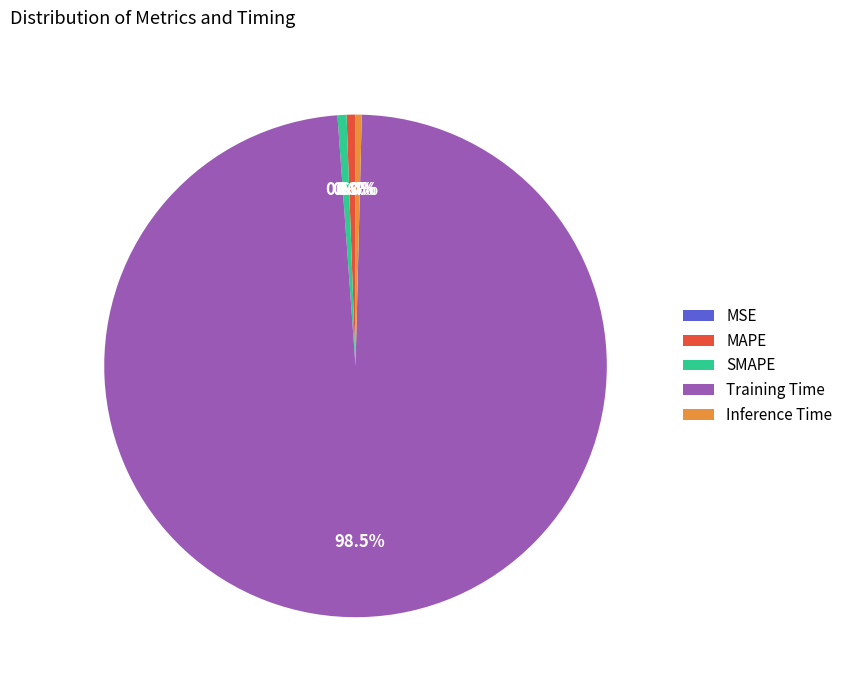

What is the majority slice?

Training Time